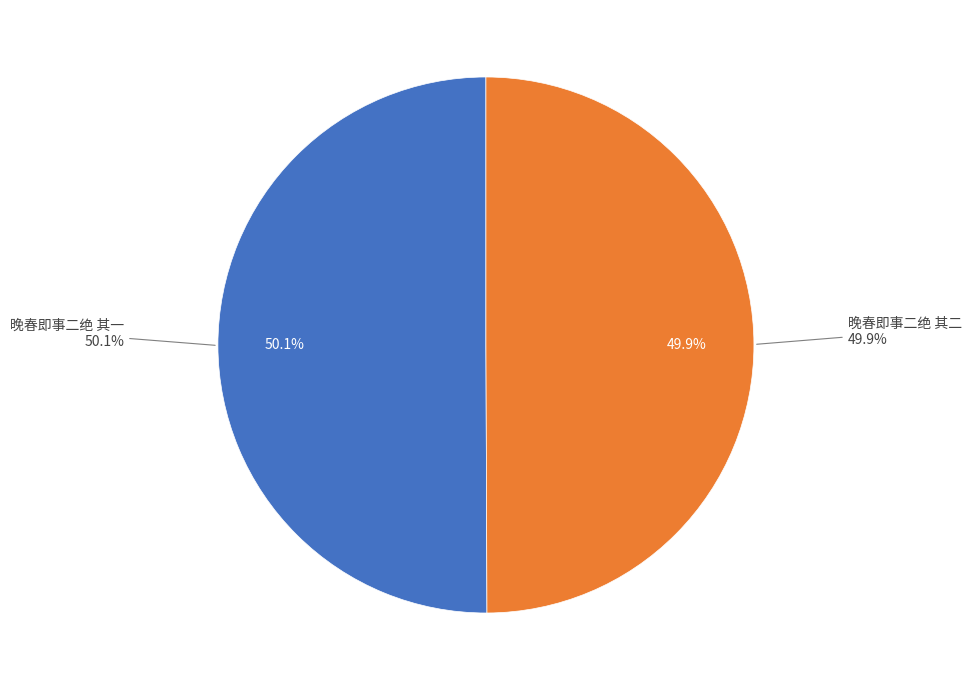

Count the number of slices in the pie.

2